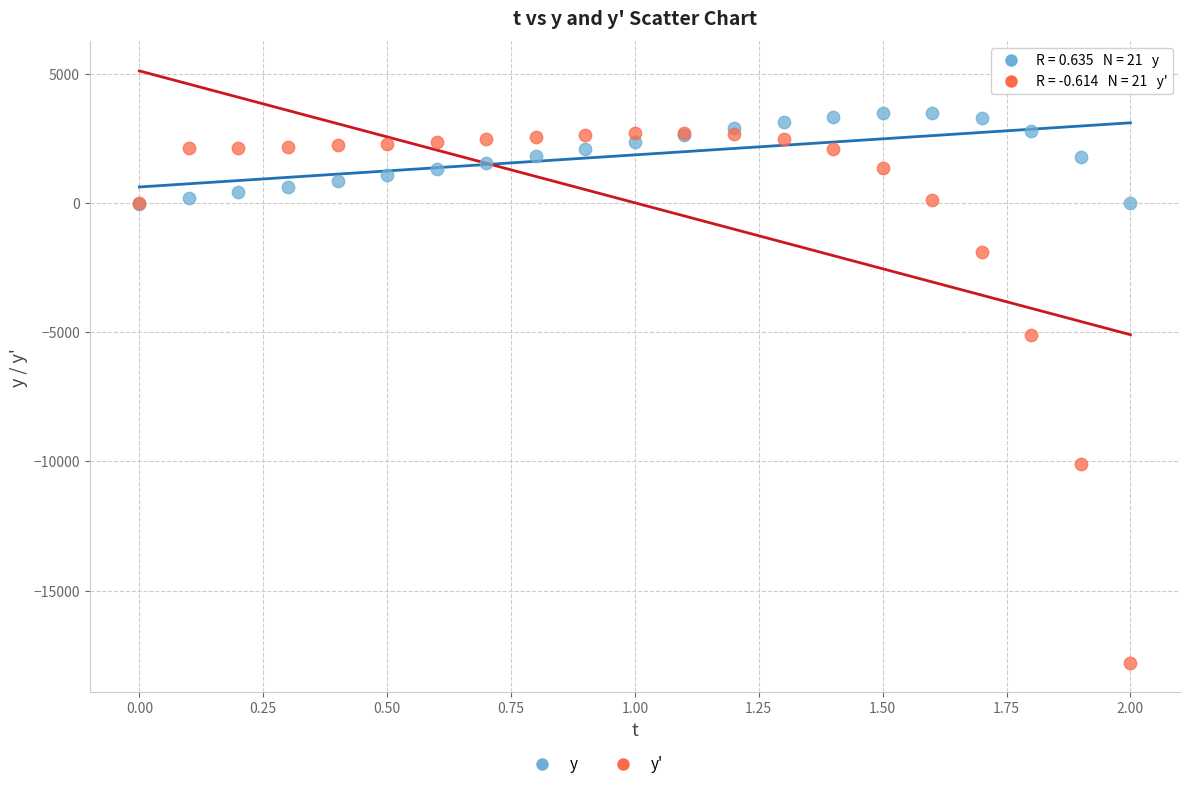

Which series has the largest Y range (max minus min)?

y'